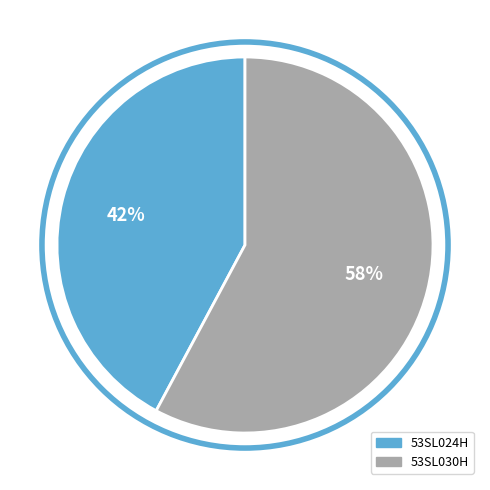

Which category has the biggest portion of the pie?

53SL030H